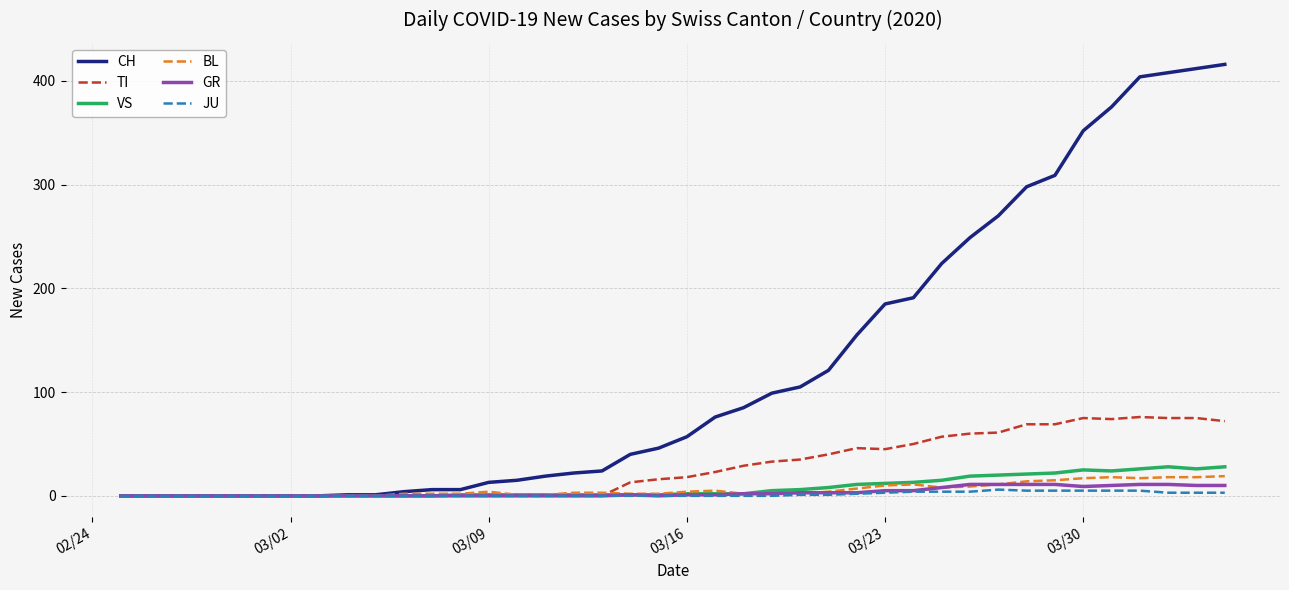

Which series has the largest total across all categories?

CH